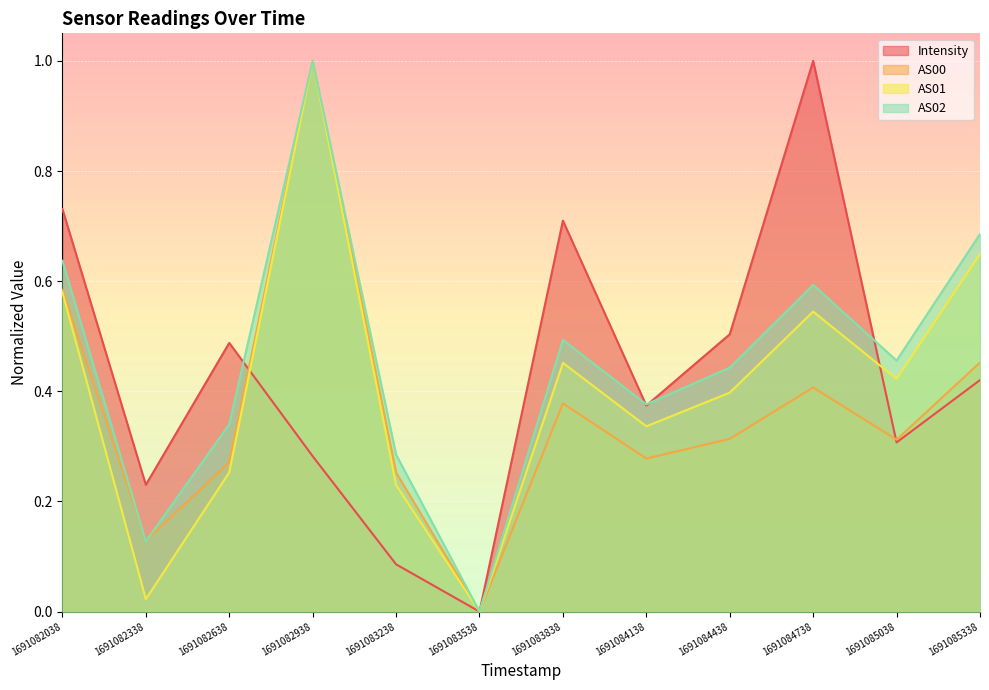

How many lines are shown in the chart?

4